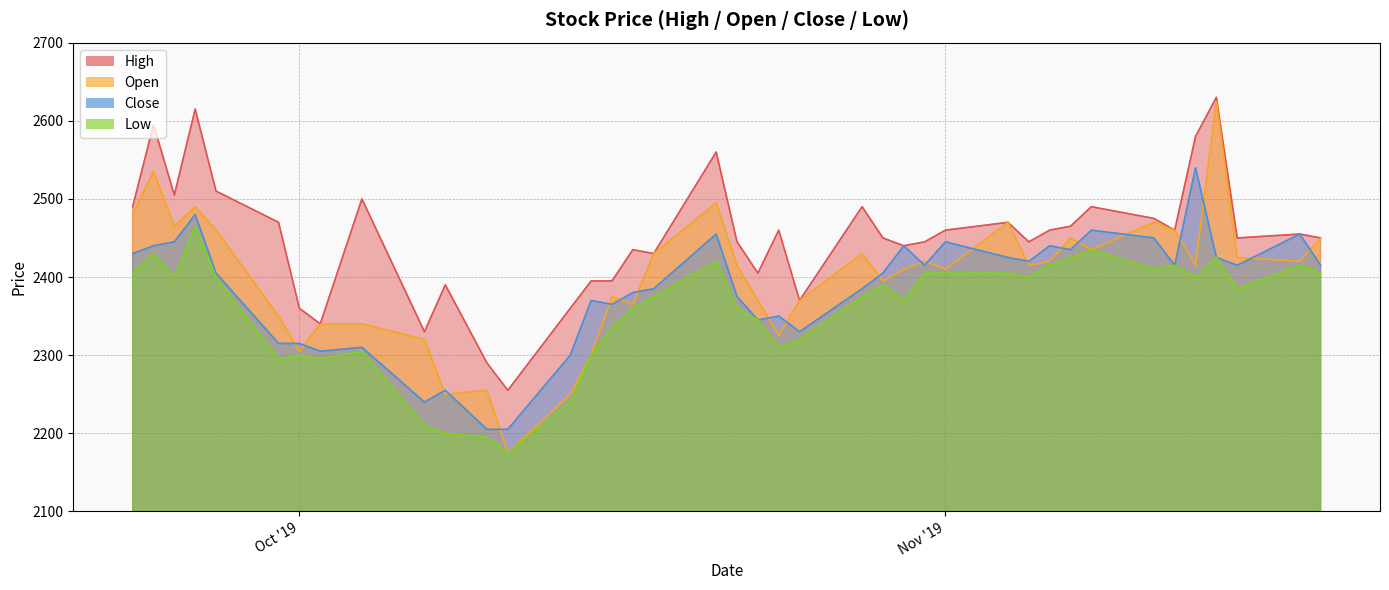

Rank the series at 2019-10-24 from lowest to highest value.

Low, Open, Close, High